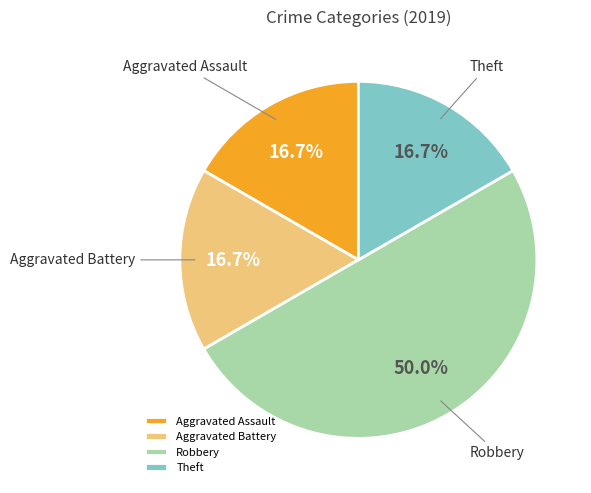

Combined, do Aggravated Battery and Aggravated Assault account for over 50%?

No